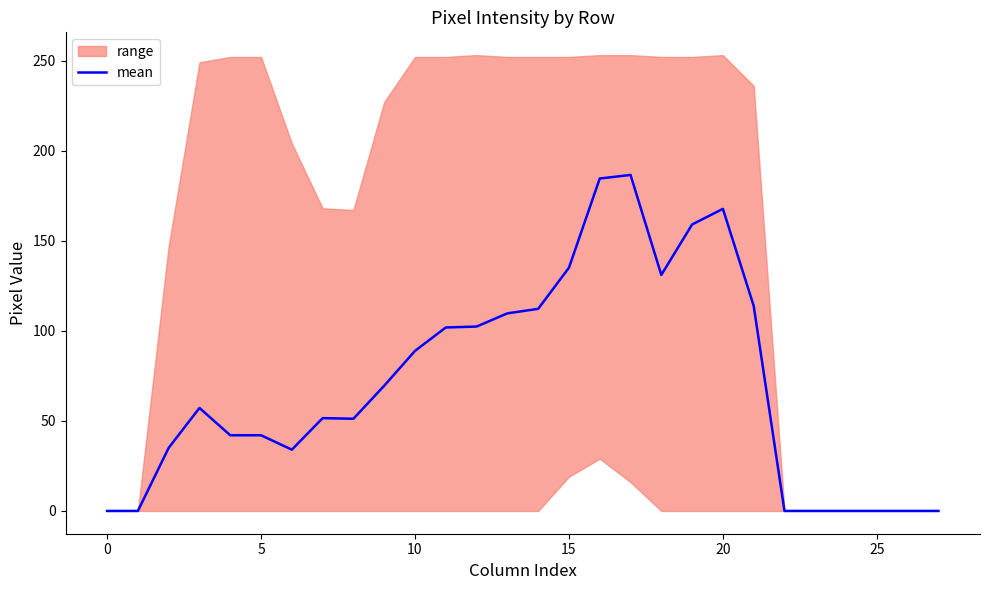

How many lines are shown in the chart?

1